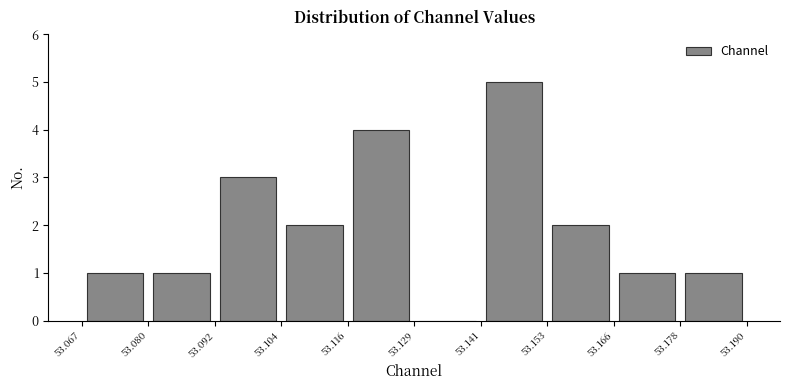

Reading left to right, transcribe this chart: for each bar, give the range it covers on the x-axis and its height. The values are not printed on the chart, so give them approximately, as read against the axis.

53.067 to 53.080: 1
53.080 to 53.092: 1
53.092 to 53.104: 3
53.104 to 53.116: 2
53.116 to 53.129: 4
53.129 to 53.141: 0
53.141 to 53.153: 5
53.153 to 53.166: 2
53.166 to 53.178: 1
53.178 to 53.190: 1